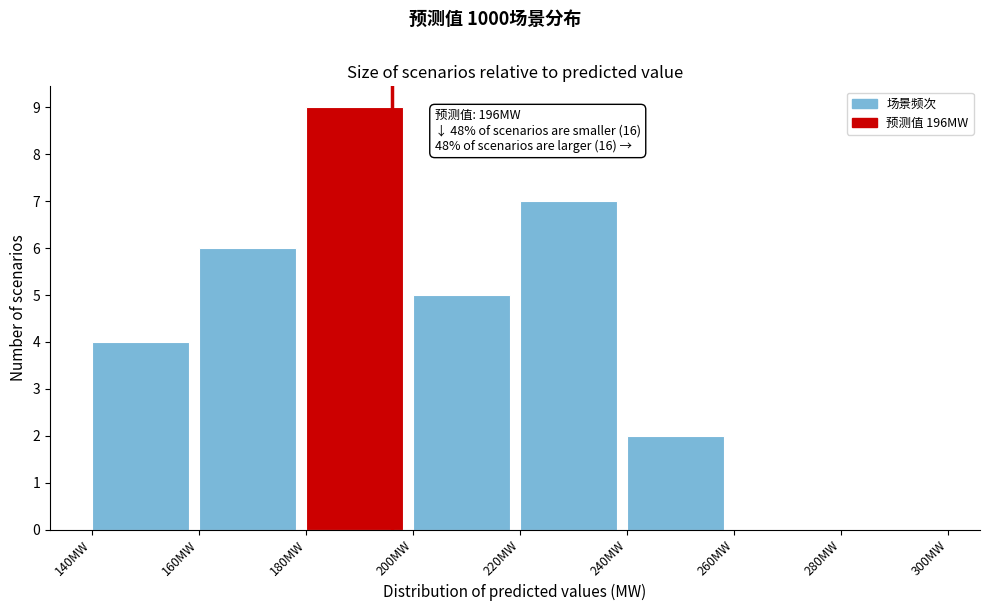

Over which range of the x-axis is the bar tallest?

180 to 200